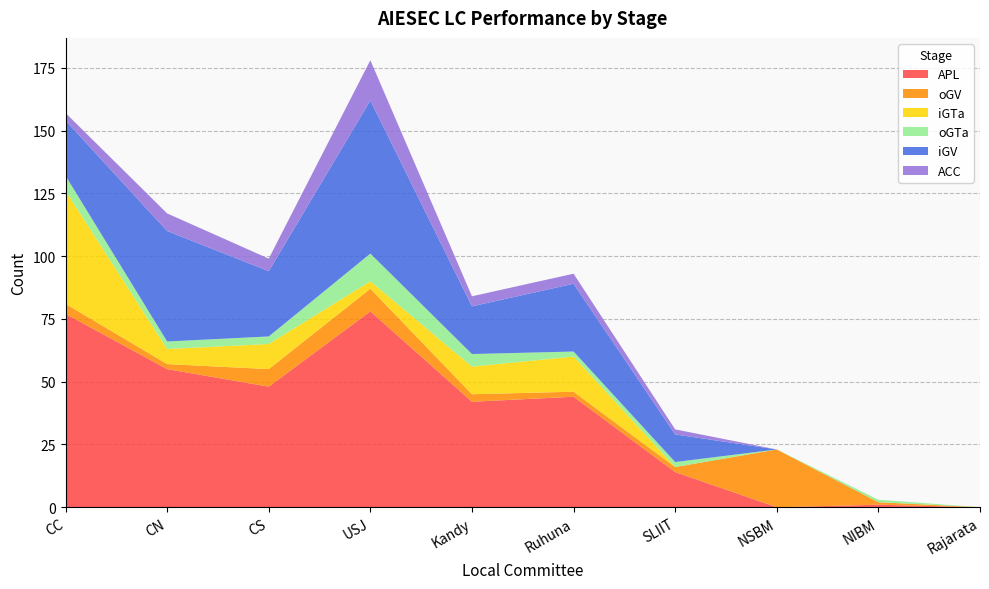

Reading left to right, what are all the values shown in this chart?

APL: 77	55	48	78	42	44	14	0	1	0
oGV: 4	2	7	9	3	2	2	23	1	0
iGTa: 45	6	10	3	11	14	0	0	0	0
oGTa: 6	3	3	11	5	2	2	0	1	0
iGV: 22	44	26	61	19	27	11	0	0	0
ACC: 3	7	5	16	4	4	2	0	0	0